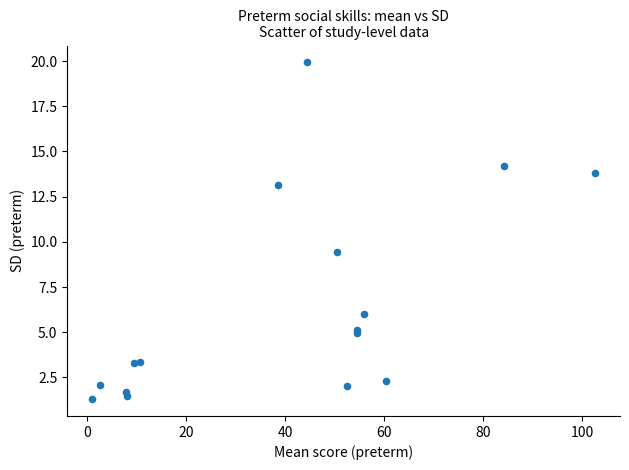

What Y value in the scatter plot is closest to 10?

9.5